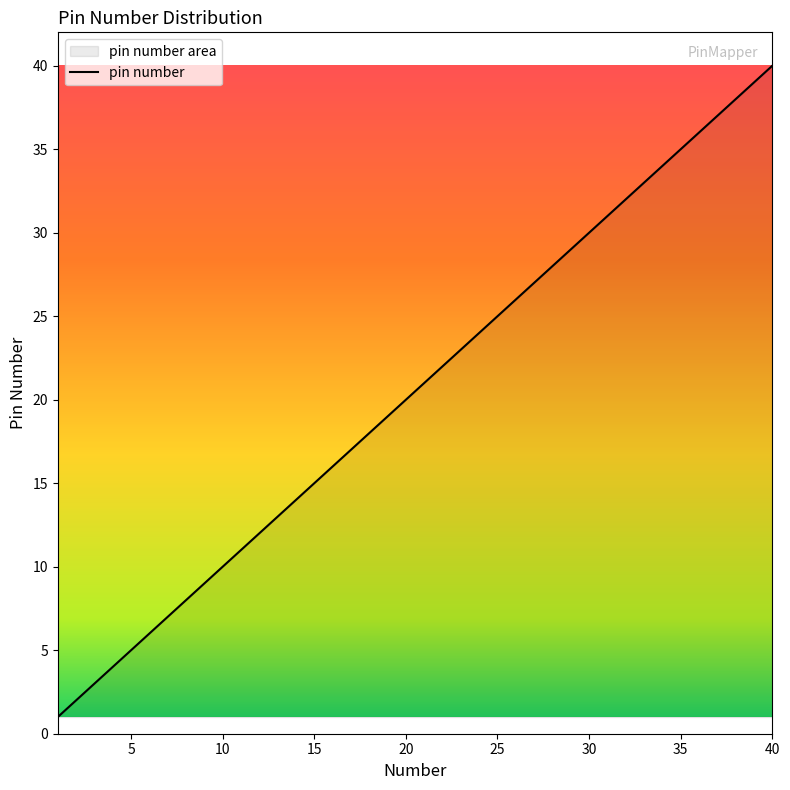

Does the chart display data point markers on the line(s)?

No